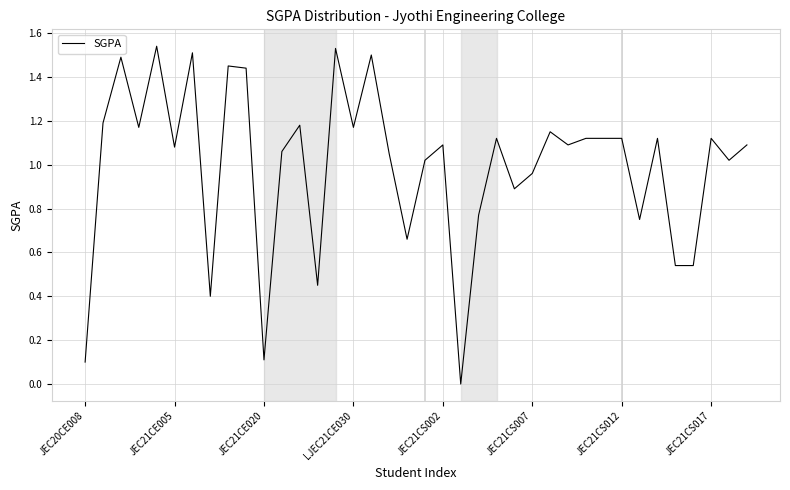

Reading left to right, what are all the values shown in this chart?

0.1	1.2	1.5	1.2	1.5	1.1	1.5	0.4	1.4	1.4	0.1	1.1	1.2	0.5	1.5	1.2	1.5	1.1	0.7	1.0	1.1	0.0	0.8	1.1	0.9	1.0	1.1	1.1	1.1	1.1	1.1	0.8	1.1	0.5	0.5	1.1	1.0	1.1